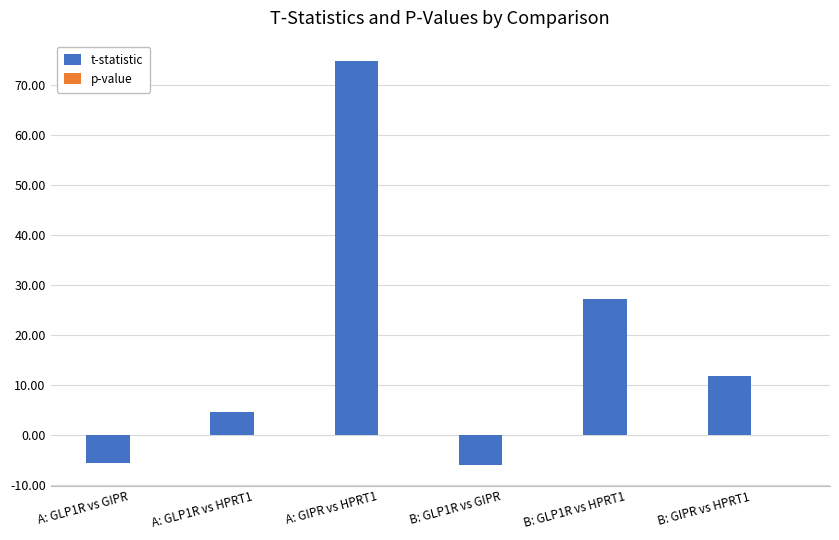

At which category is the sum across all series the highest?

A: GIPR vs HPRT1